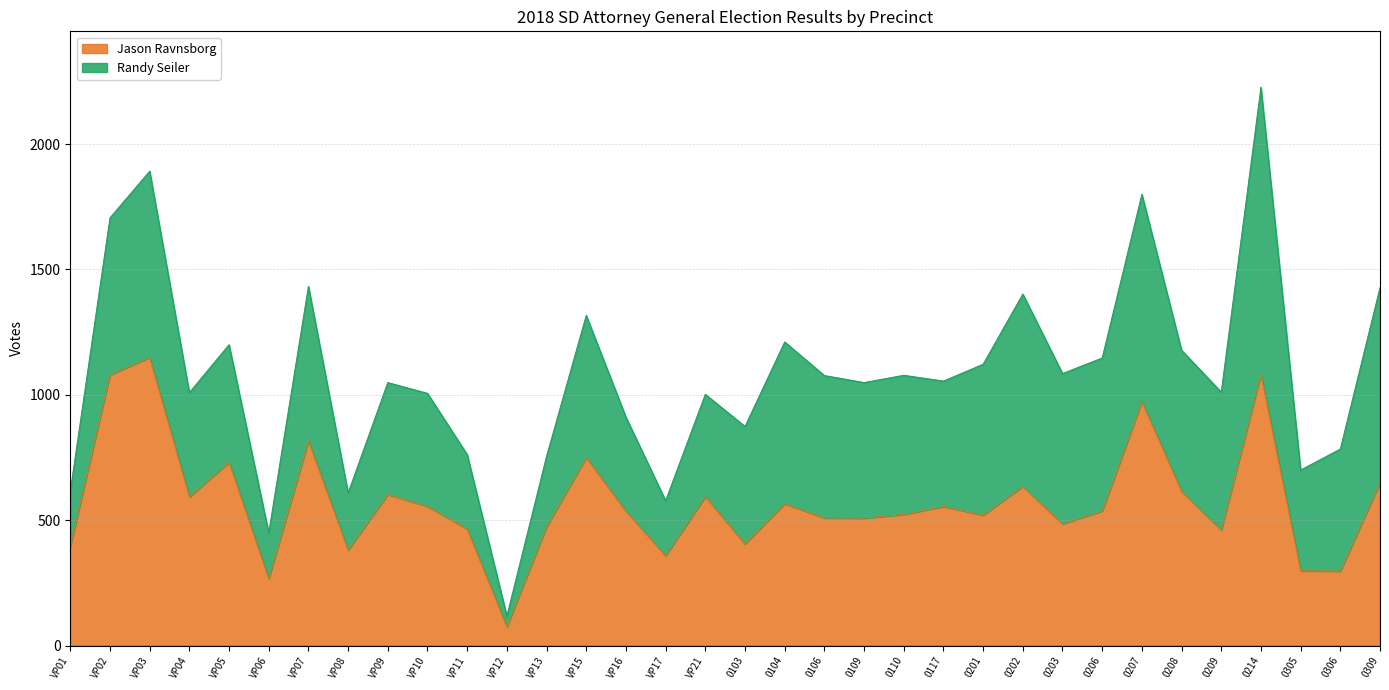

Does the chart have visible grid lines?

Yes